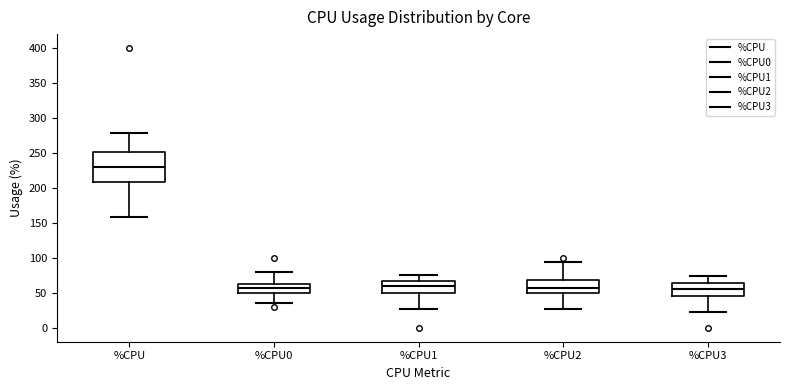

Where is the lower edge of the box for %CPU0 on the y-axis? The values are not printed on the chart, so give them approximately, as read against the axis.

50